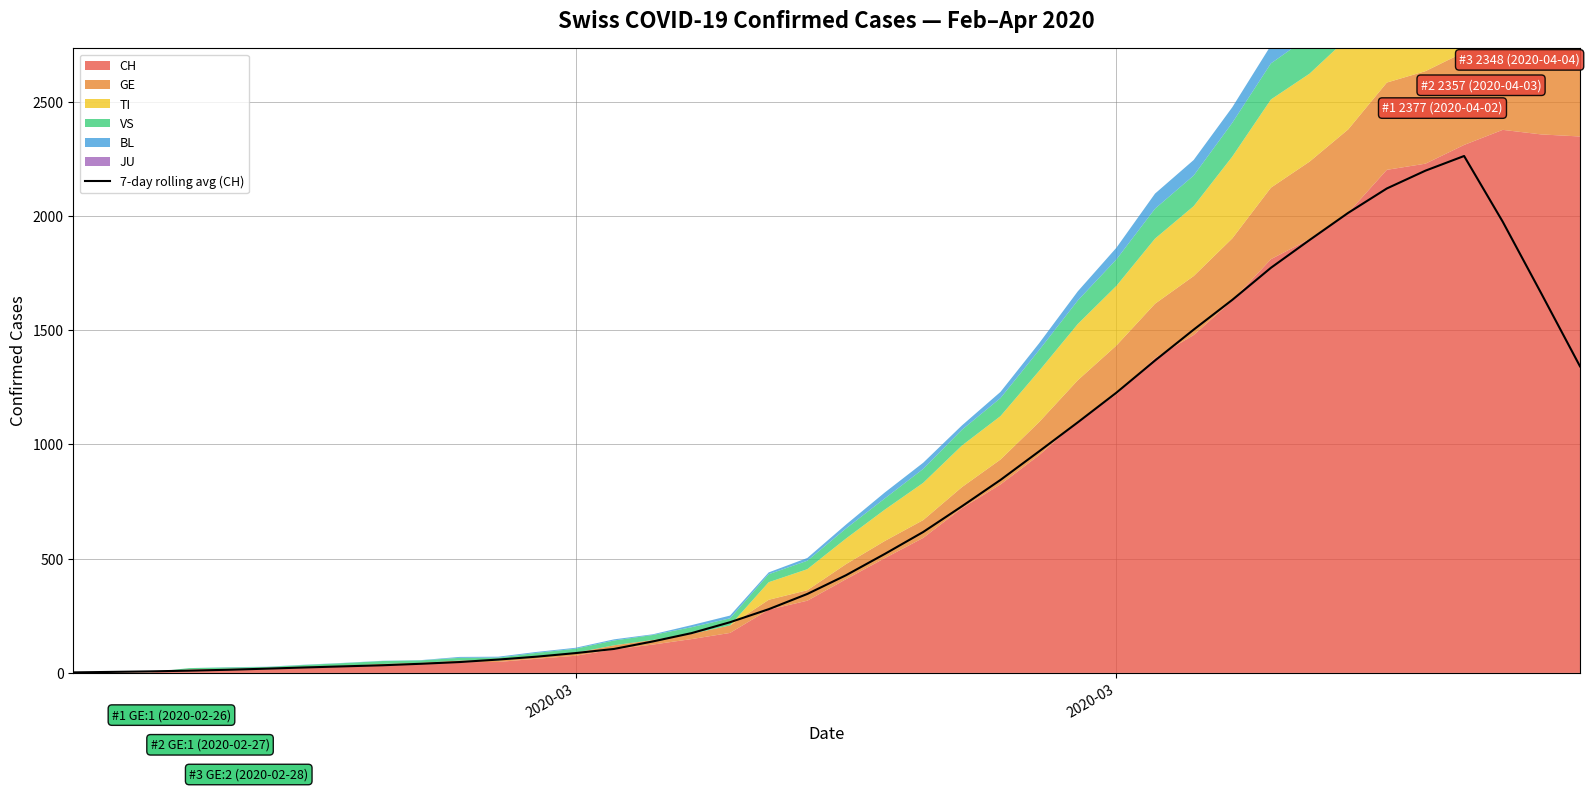

True or false: the data shows 1226.6 at 2020-03.

True